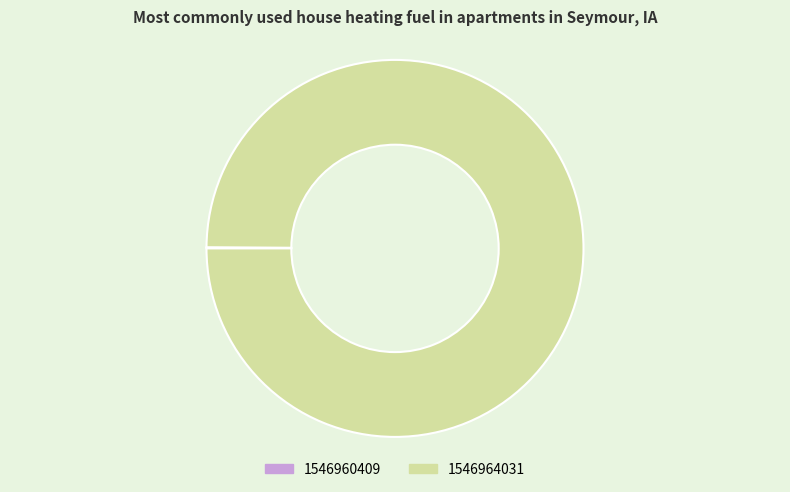

The 1546964031 slice represents 100% of the pie. True or false?

True